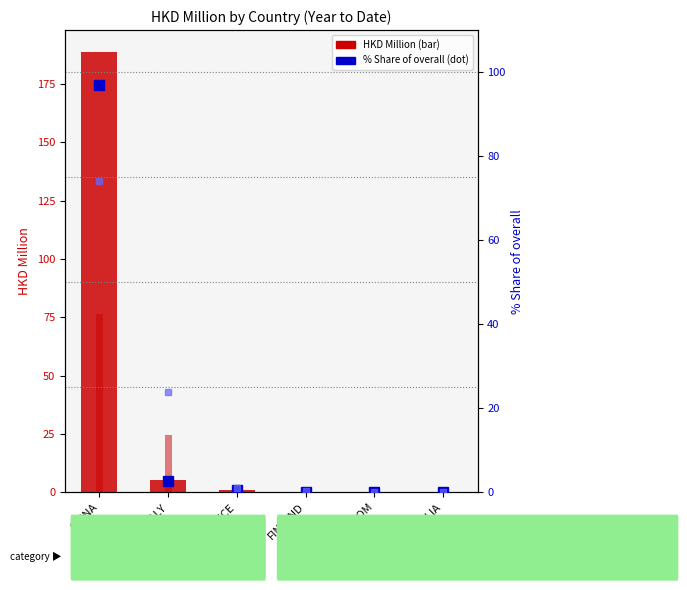

How many groups of bars are there?

6